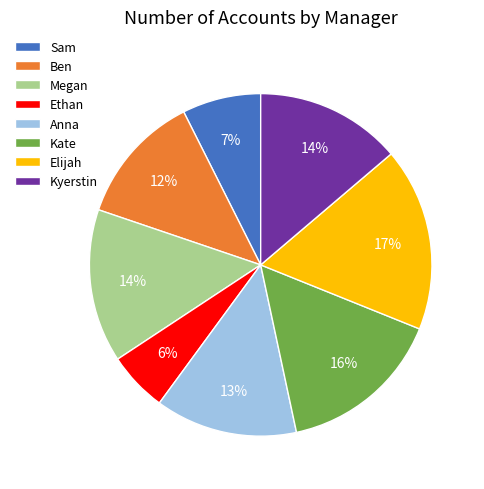

Combined, do Anna and Megan account for over 50%?

No